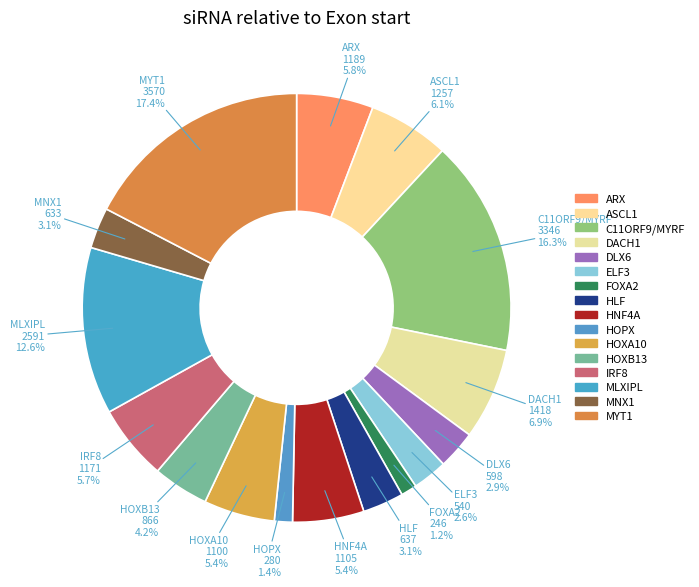

What is the total percentage of IRF8 and C11ORF9/MYRF?

22.0%